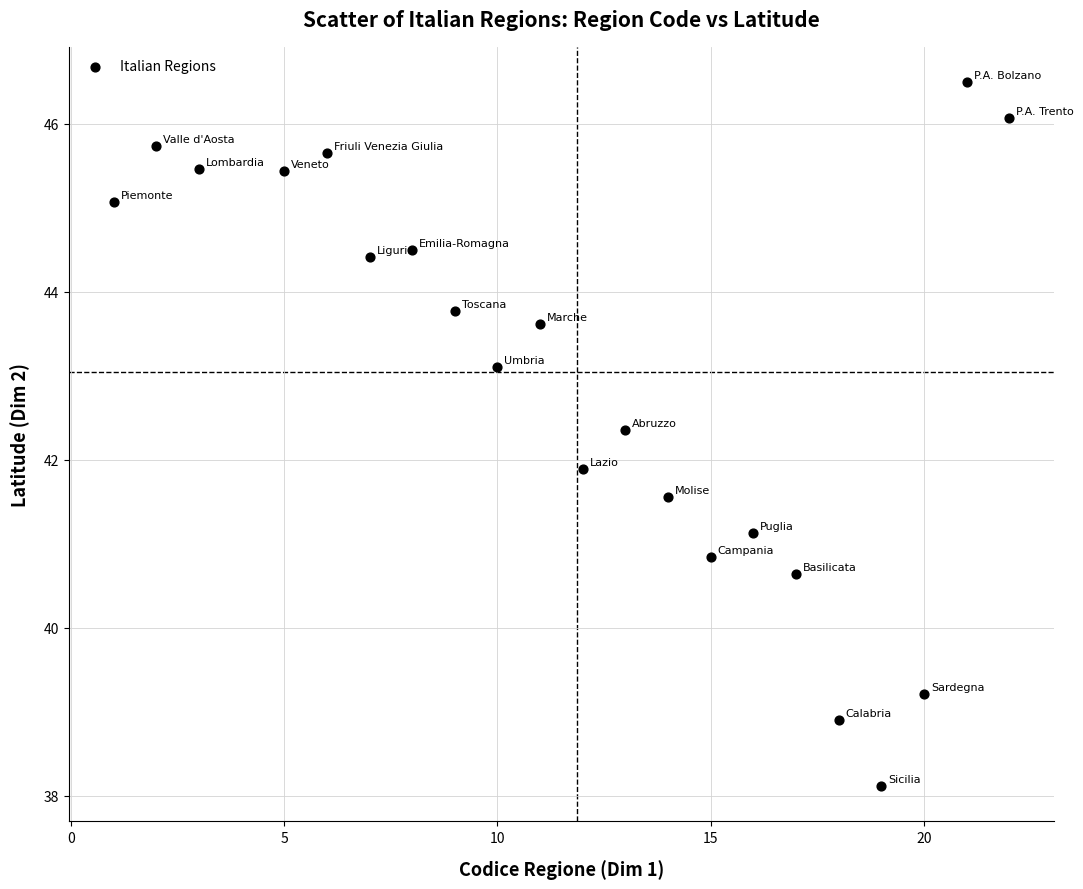

What Y value in the scatter plot is closest to 42?

41.9